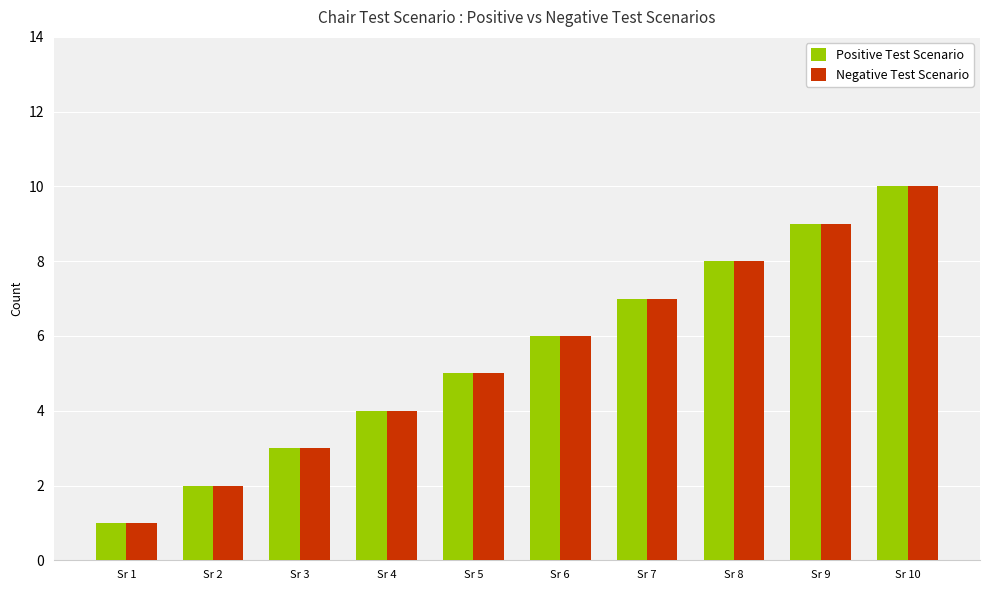

The value of Positive Test Scenario at Sr 8 is 10. True or false?

False